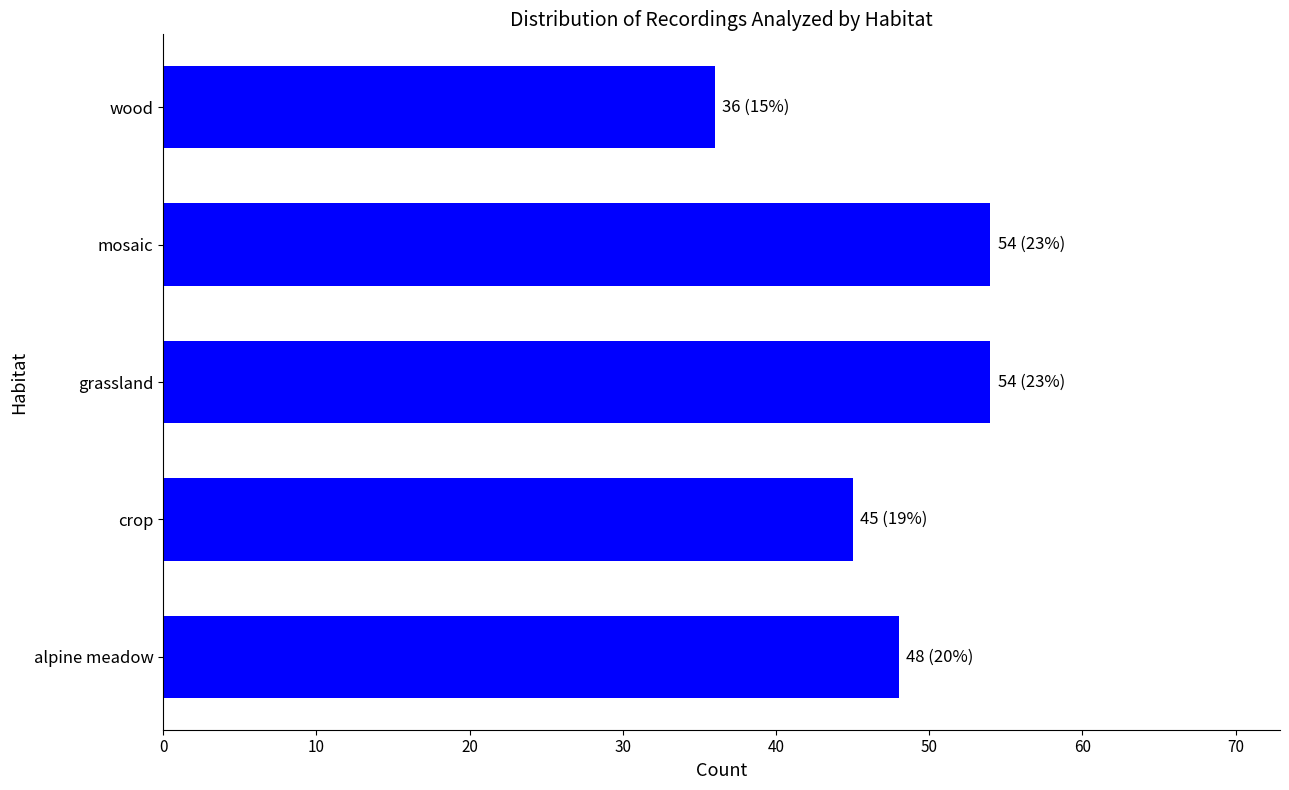

What is the greatest value displayed?

54